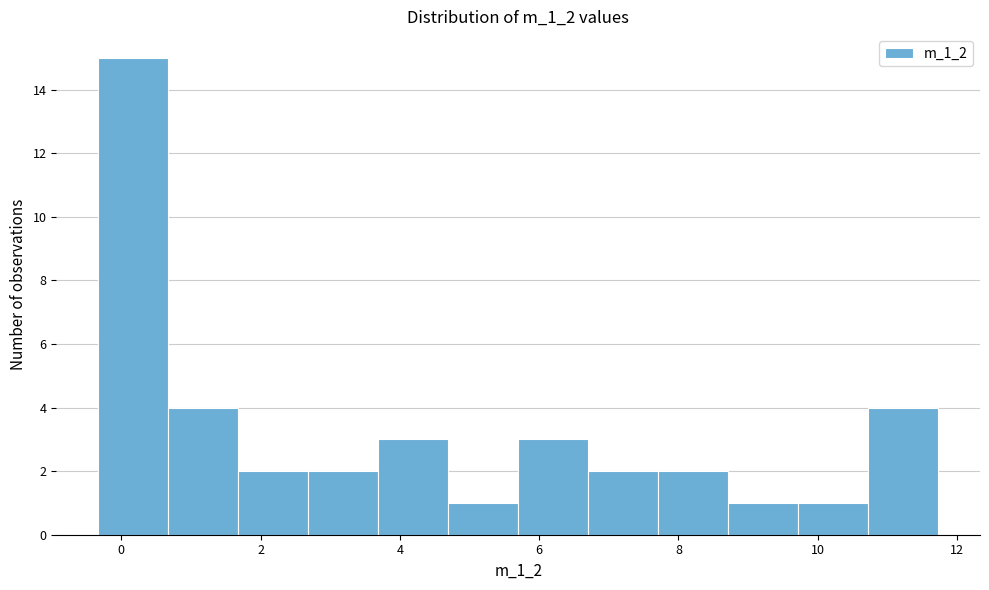

Reading left to right, list every bar in this chart as the range it spans on the x-axis followed by its height. Neither the bar edges nor the heights are printed on the chart, so give them approximately, as read against the axes.

-0.4 to 0.6: 15
0.6 to 1.6: 4
1.6 to 2.6: 2
2.6 to 3.6: 2
3.6 to 4.6: 3
4.6 to 5.6: 1
5.6 to 6.8: 3
6.8 to 7.8: 2
7.8 to 8.8: 2
8.8 to 9.8: 1
9.8 to 10.8: 1
10.8 to 11.8: 4